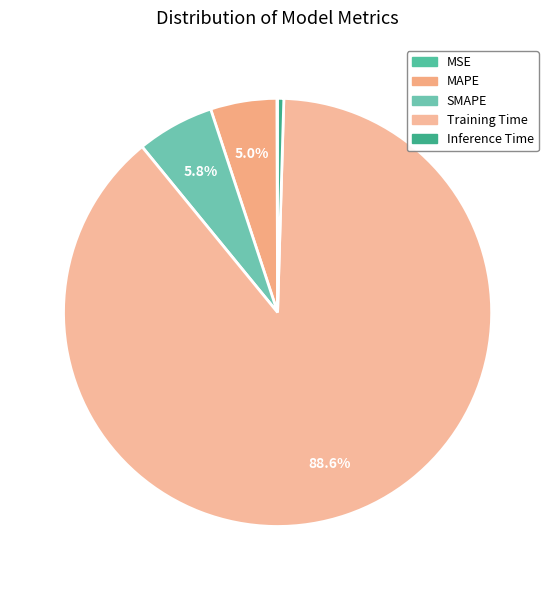

What is the total percentage of MSE and MAPE?

5.1%